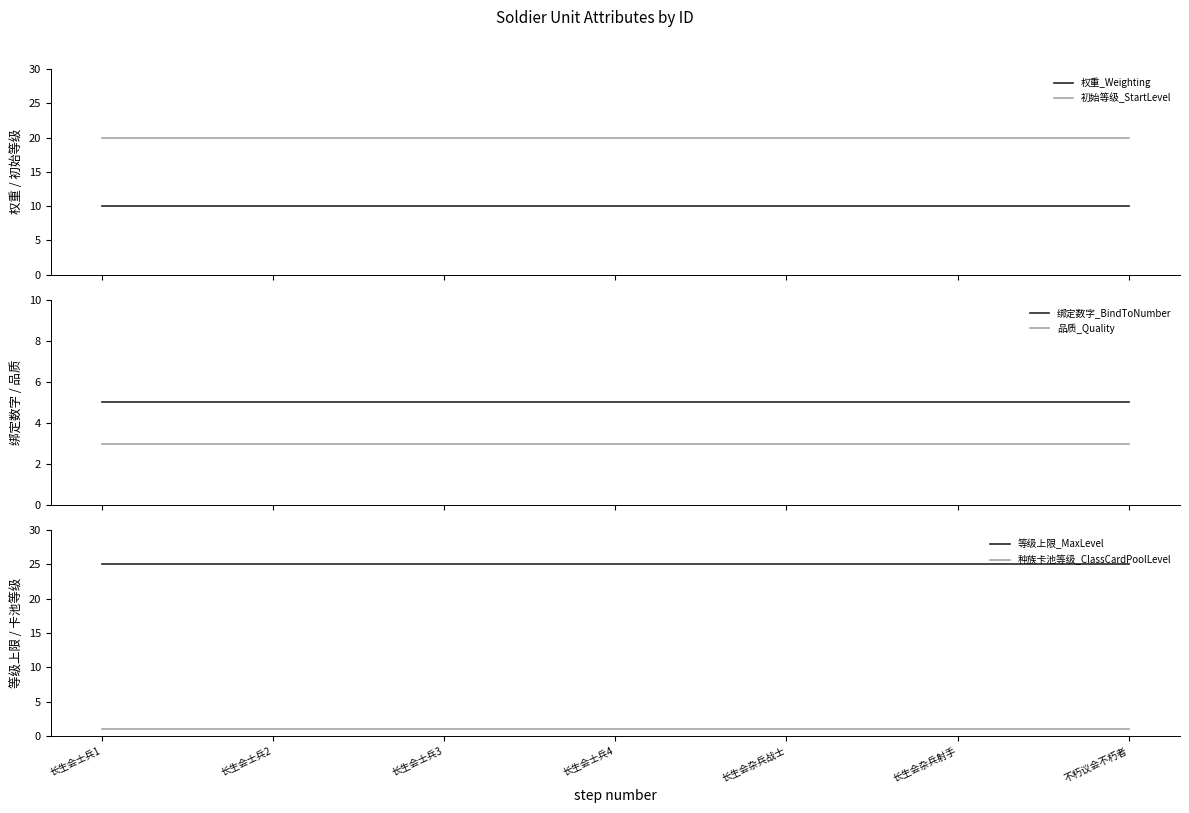

Reading left to right, what are all the values shown in this chart?

权重_Weighting: 长生会士兵1=10	长生会士兵2=10	长生会士兵3=10	长生会士兵4=10	长生会杂兵战士=10	长生会杂兵射手=10	不朽议会不朽者=10
初始等级_StartLevel: 长生会士兵1=20	长生会士兵2=20	长生会士兵3=20	长生会士兵4=20	长生会杂兵战士=20	长生会杂兵射手=20	不朽议会不朽者=20
绑定数字_BindToNumber: 长生会士兵1=5	长生会士兵2=5	长生会士兵3=5	长生会士兵4=5	长生会杂兵战士=5	长生会杂兵射手=5	不朽议会不朽者=5
品质_Quality: 长生会士兵1=3	长生会士兵2=3	长生会士兵3=3	长生会士兵4=3	长生会杂兵战士=3	长生会杂兵射手=3	不朽议会不朽者=3
等级上限_MaxLevel: 长生会士兵1=25	长生会士兵2=25	长生会士兵3=25	长生会士兵4=25	长生会杂兵战士=25	长生会杂兵射手=25	不朽议会不朽者=25
种族卡池等级_ClassCardPoolLevel: 长生会士兵1=1	长生会士兵2=1	长生会士兵3=1	长生会士兵4=1	长生会杂兵战士=1	长生会杂兵射手=1	不朽议会不朽者=1